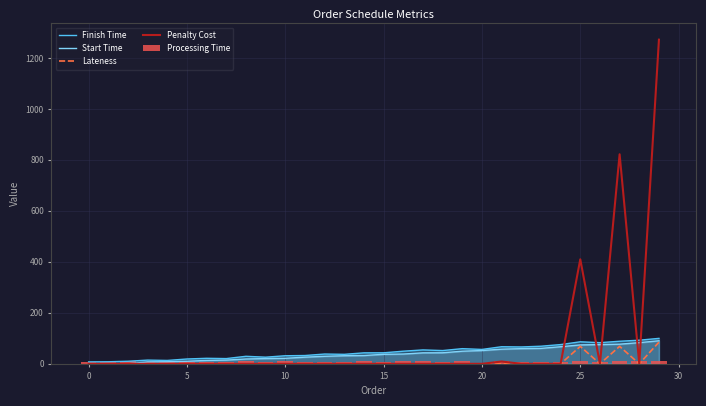

Reading left to right, transcribe all the data shown in this chart.

Finish Time: 7.5	8.0	10.0	14.5	13.2	18.9	21.6	20.5	29.4	26.0	31.6	32.5	38.3	37.2	43.0	43.2	49.4	54.5	52.0	59.4	56.4	67.0	66.1	69.0	75.4	86.3	83.0	88.5	92.6	99.8
Start Time: 0.0	0.0	0.0	7.5	8.0	10.0	13.2	14.5	18.9	20.5	21.6	26.0	29.4	31.6	32.5	37.2	38.3	43.0	43.2	49.4	52.0	57.4	59.4	60.5	67.0	74.1	75.4	77.0	83.0	90.3
Lateness: 0.0	0.0	0.0	0.0	0.0	0.0	0.0	0.0	0.0	0.0	0.0	0.0	0.0	0.0	0.0	0.0	0.0	0.0	0.0	0.0	0.0	1.0	0.0	0.0	0.0	68.3	0.0	68.5	0.0	84.8
Penalty Cost: 0.0	0.0	0.0	0.0	0.0	0.0	0.0	0.0	0.0	0.0	0.0	0.0	0.0	0.0	0.0	0.0	0.0	0.0	0.0	0.0	0.0	9.0	0.0	0.0	0.0	410.0	0.0	822.0	0.0	1271.7
Processing Time: 7.5	8.0	10.0	7.0	5.2	8.9	8.4	6.0	10.6	5.5	10.0	6.5	8.9	5.6	10.5	6.0	11.1	11.5	8.8	10.0	4.4	9.6	6.7	8.5	8.4	12.2	7.6	11.5	9.6	9.4